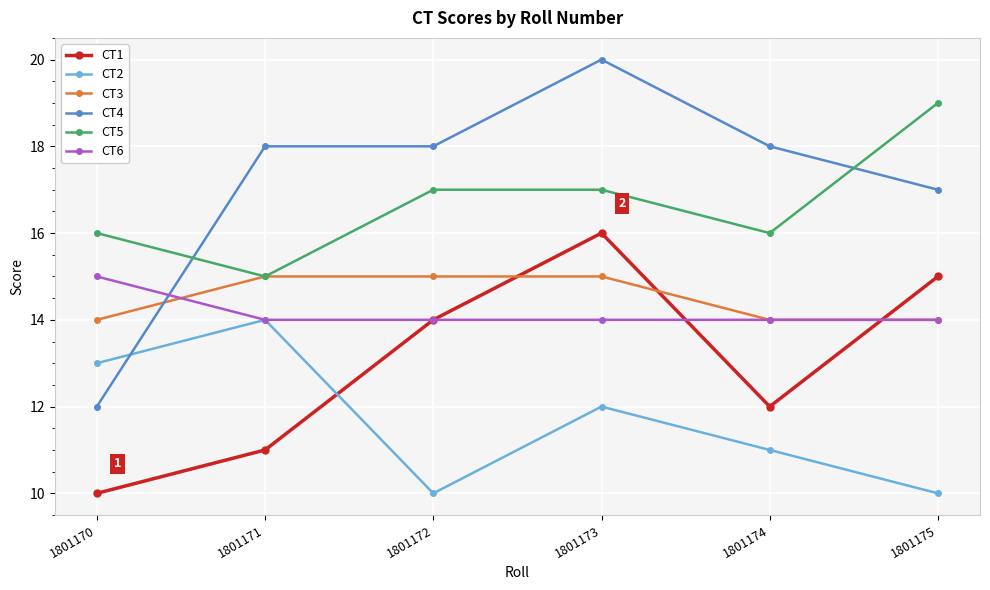

What is the value of the CT1 point at the 1st from the left?

10